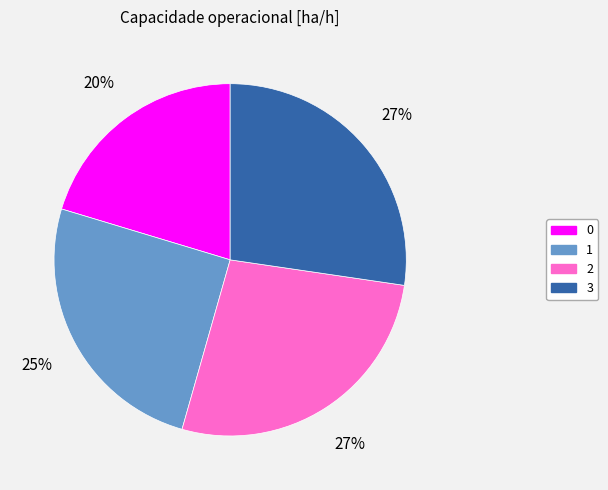

To the nearest percent, what is the average slice percentage?

25%